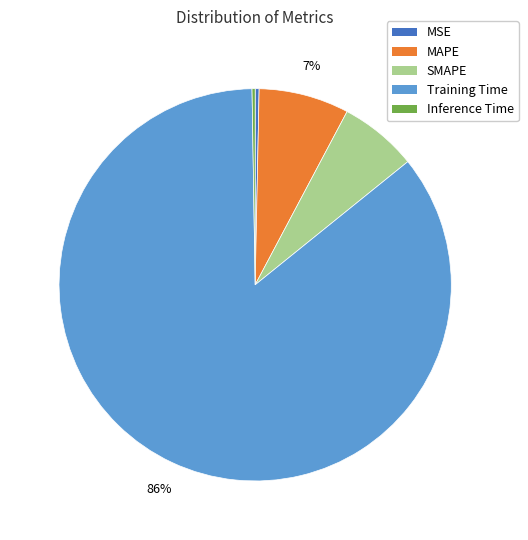

What percentage is the SMAPE slice, to the nearest percent?

6%